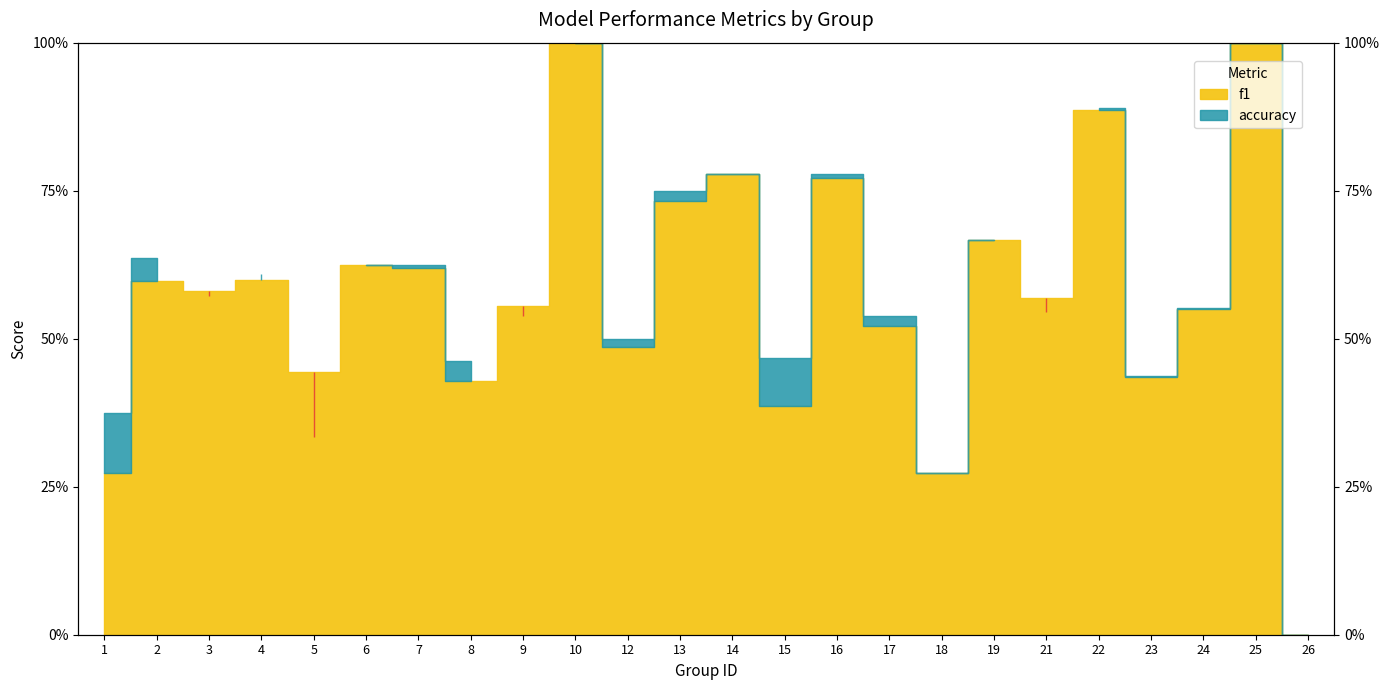

What is the sum of the f1 values at 5 and 8?

0.9